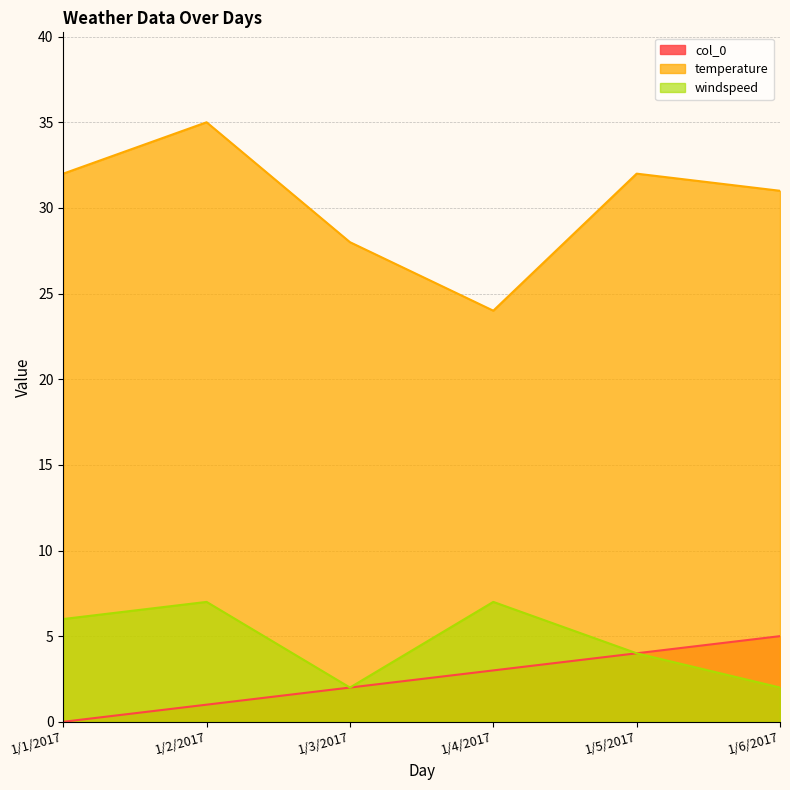

Which category has the lowest value across all series?

1/1/2017